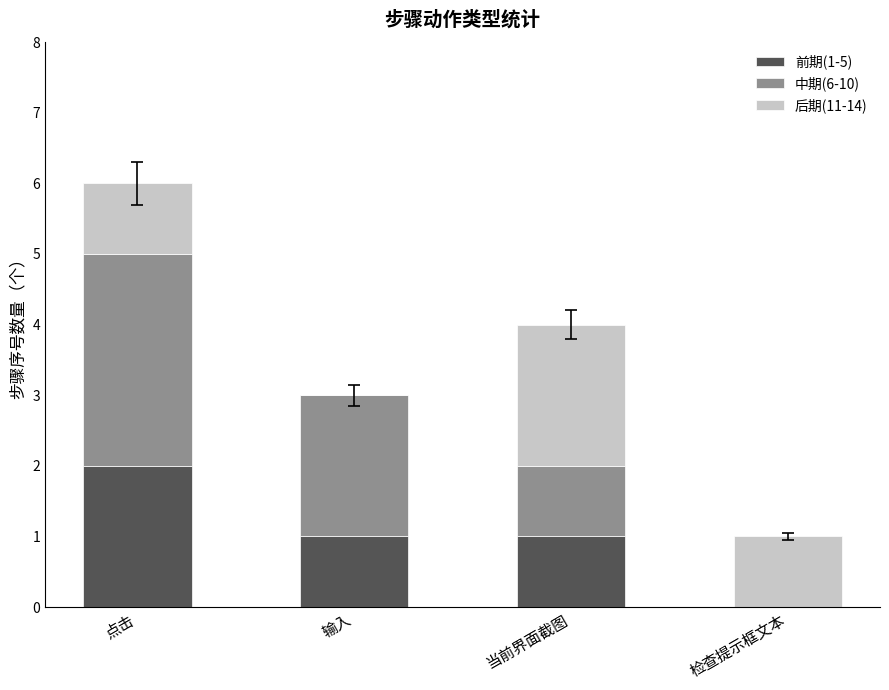

At which category is the sum across all series the highest?

点击